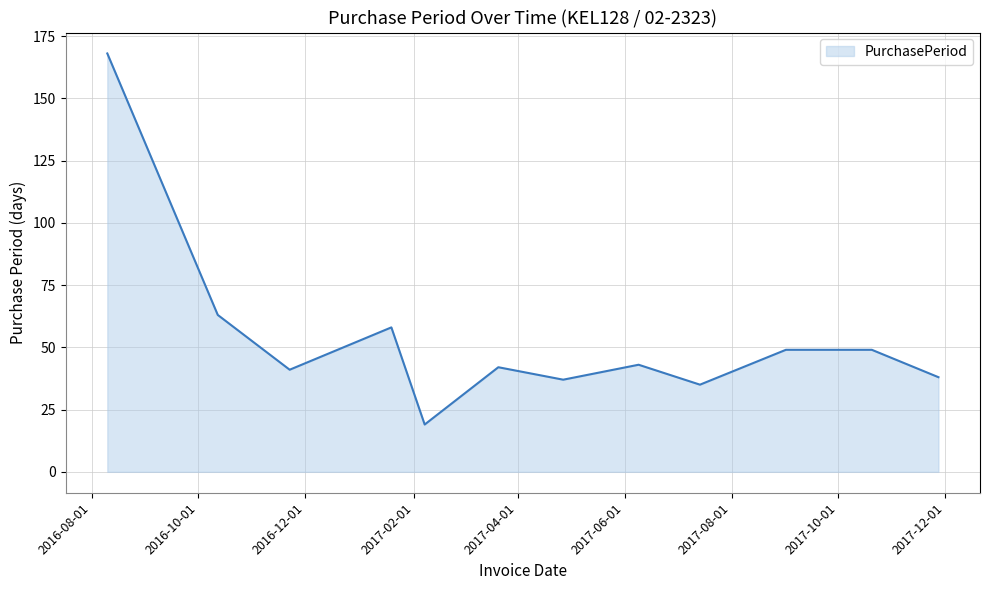

What is the smallest value displayed?

19